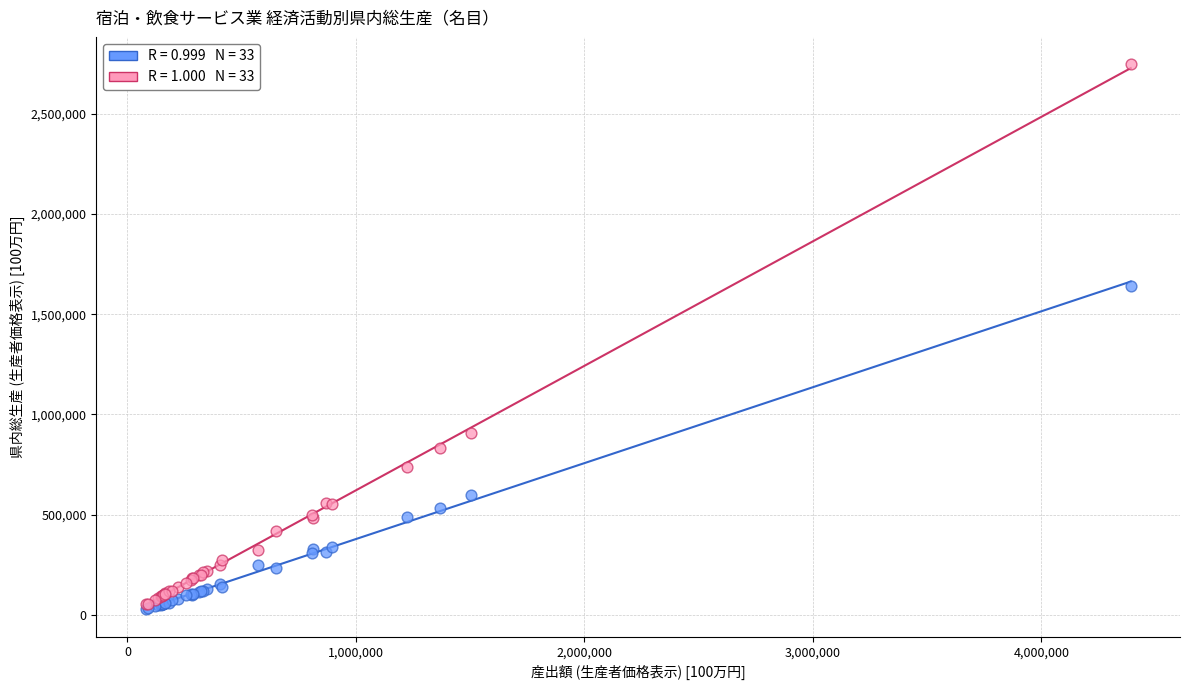

Across all series, what Y value is closest to 1387801?

1643010